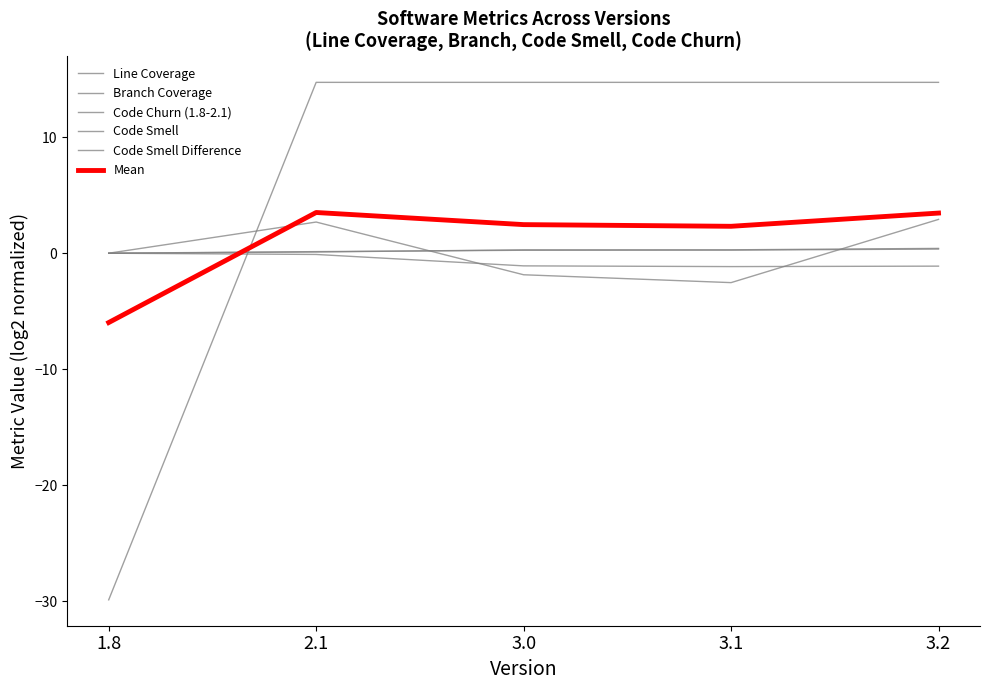

How many times do Line Coverage and Code Churn (1.8-2.1) cross each other?

1